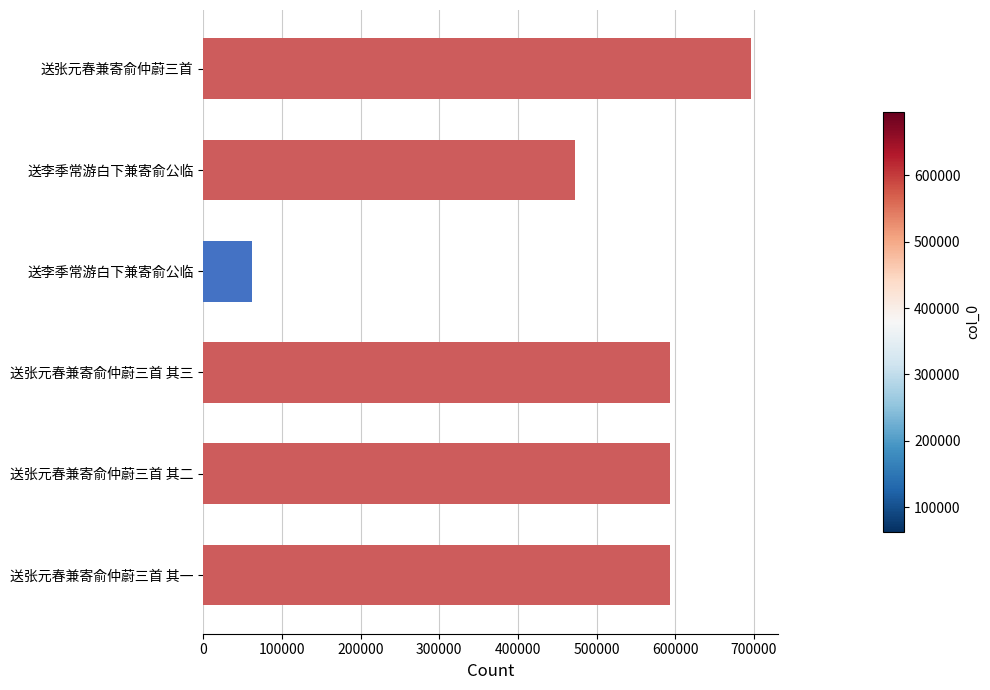

What is the minimum value shown in the chart?

62607